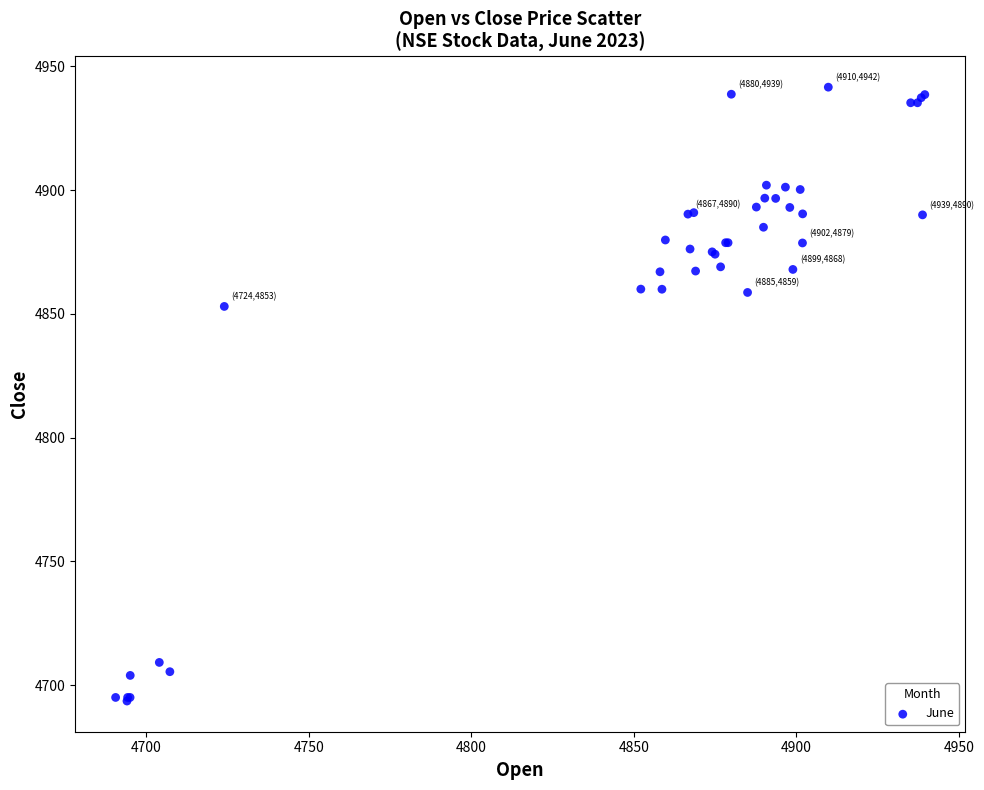

What Y value in the scatter plot is closest to 4817?

4853.0